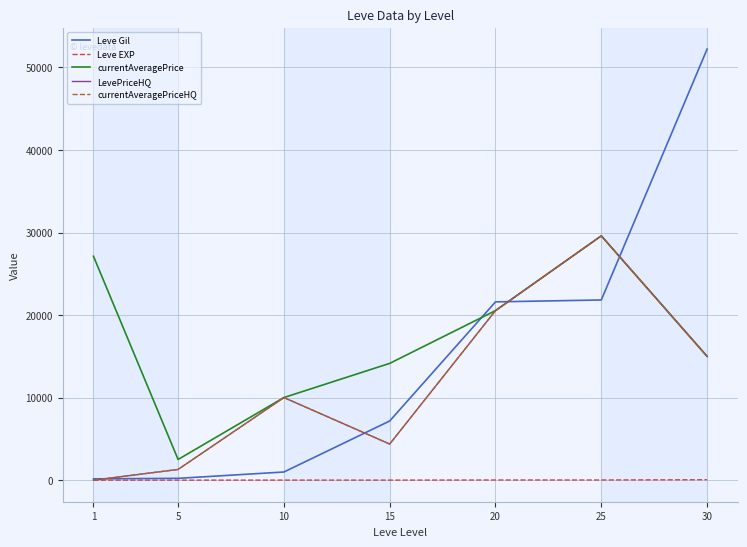

Does the chart display data point markers on the line(s)?

No